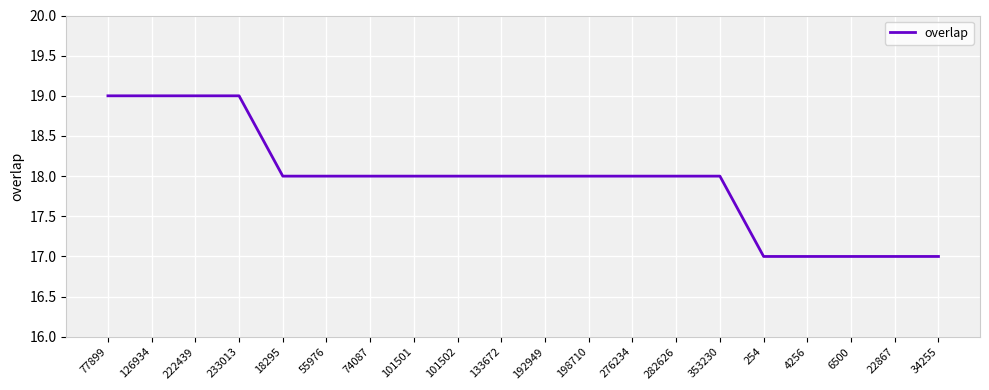

True or false: the data shows 18 at 101501.

True